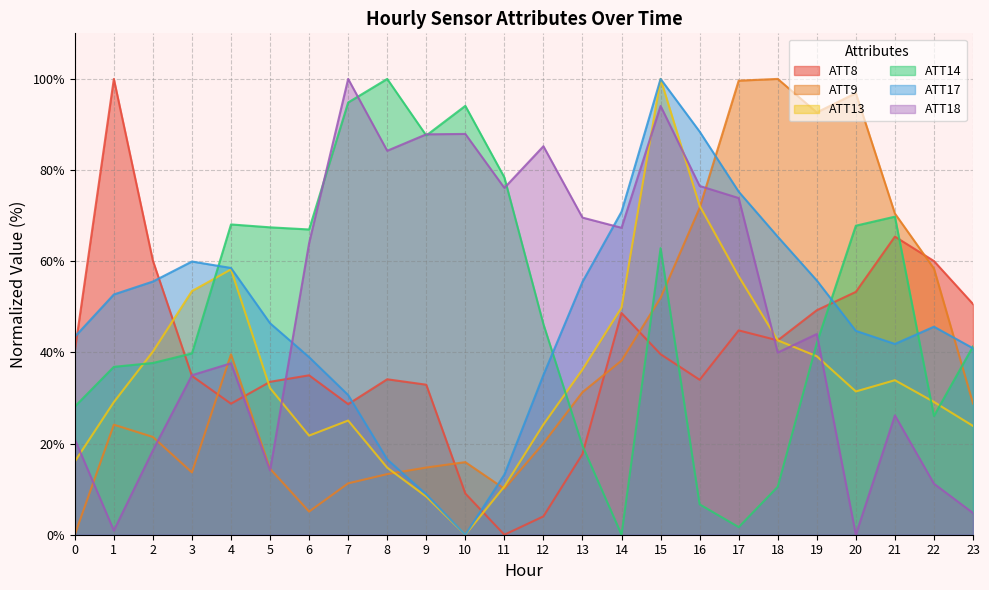

What is the value of the ATT14 point at the 3rd from the left?

37.7